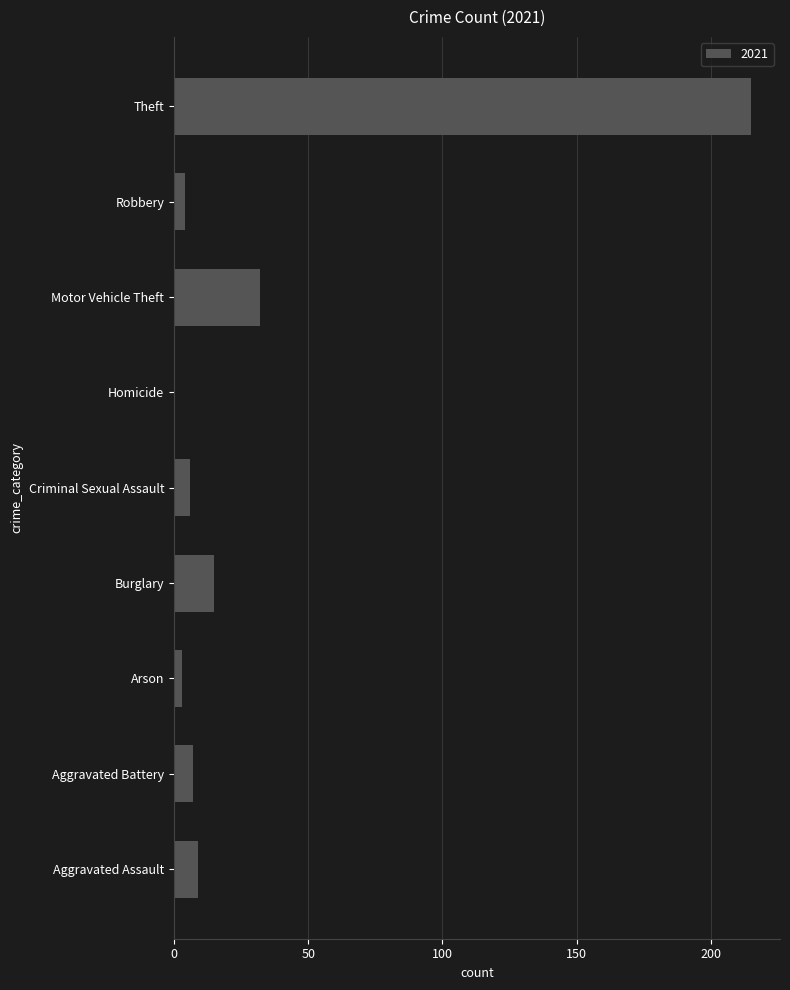

At which category does the chart reach its peak across all series?

Theft